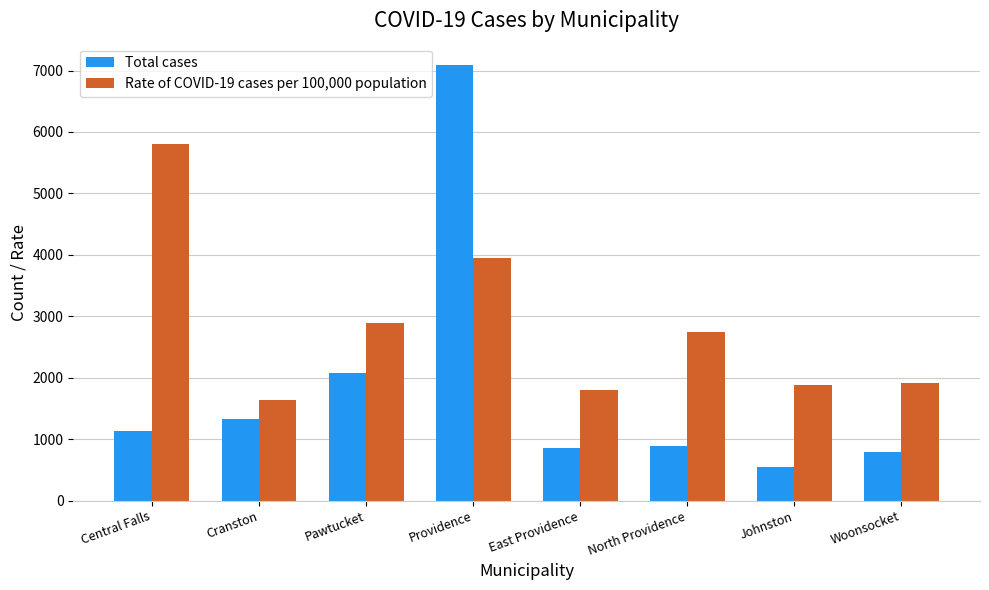

Is it true that Rate of COVID-19 cases per 100,000 population equals 1888 at Johnston?

True